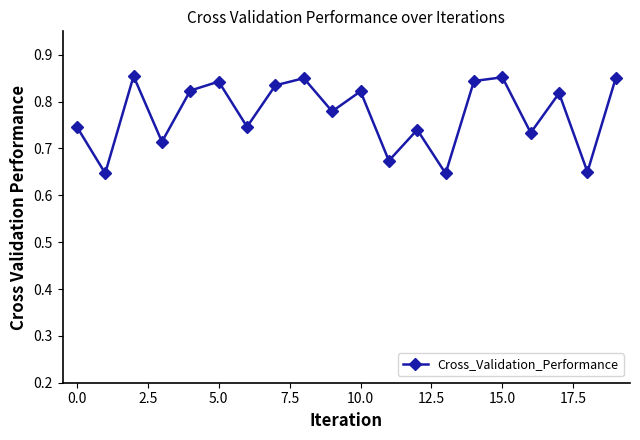

What is the sum of all values?

15.5